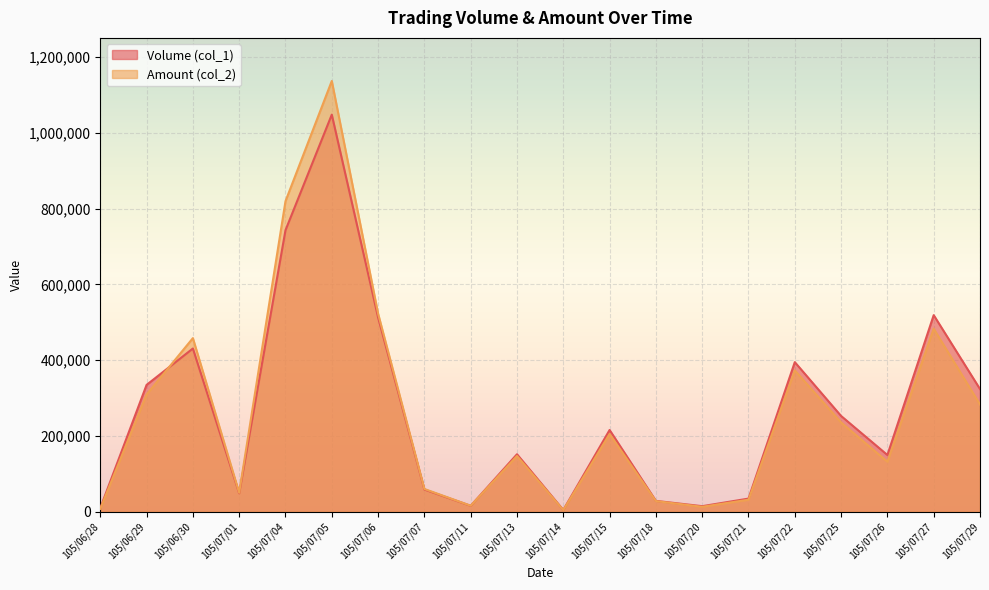

At which category does Amount (col_2) reach its first local peak?

105/06/30